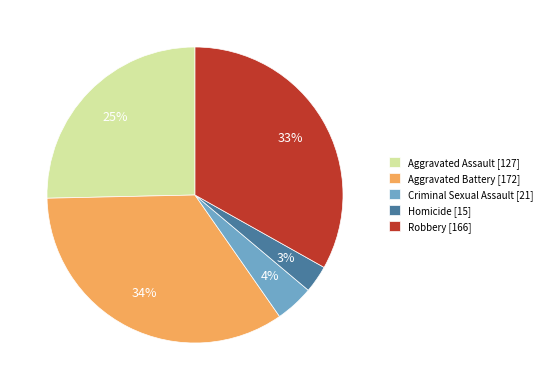

Approximately how many times larger is the value at Aggravated Battery [172] compared to Aggravated Assault [127]?

1.4